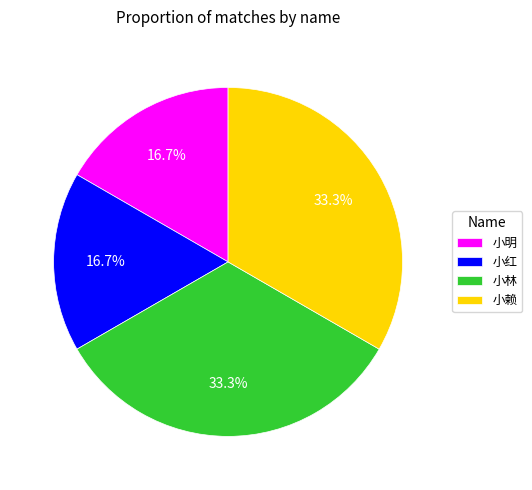

Is the sum of 小明 and 小红 greater than half?

No